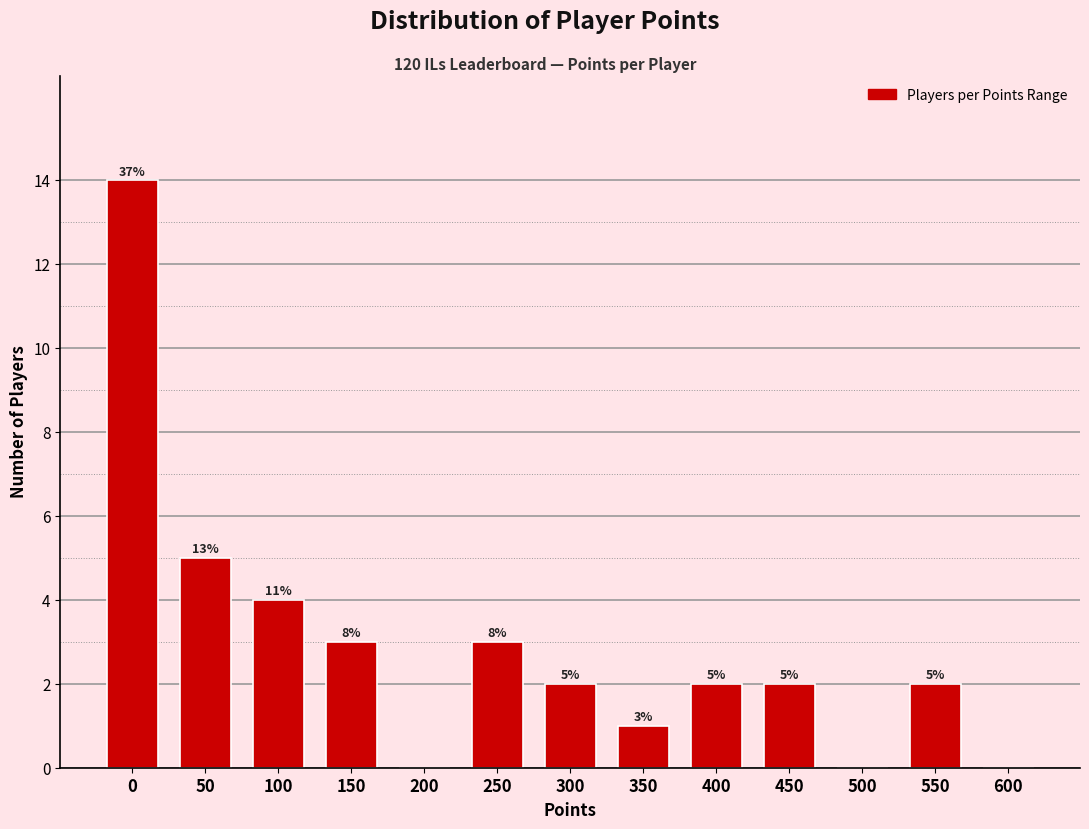

Reading left to right, transcribe all the data shown in this chart.

0=14	50=5	100=4	150=3	200=0	250=3	300=2	350=1	400=2	450=2	500=0	550=2	600=0